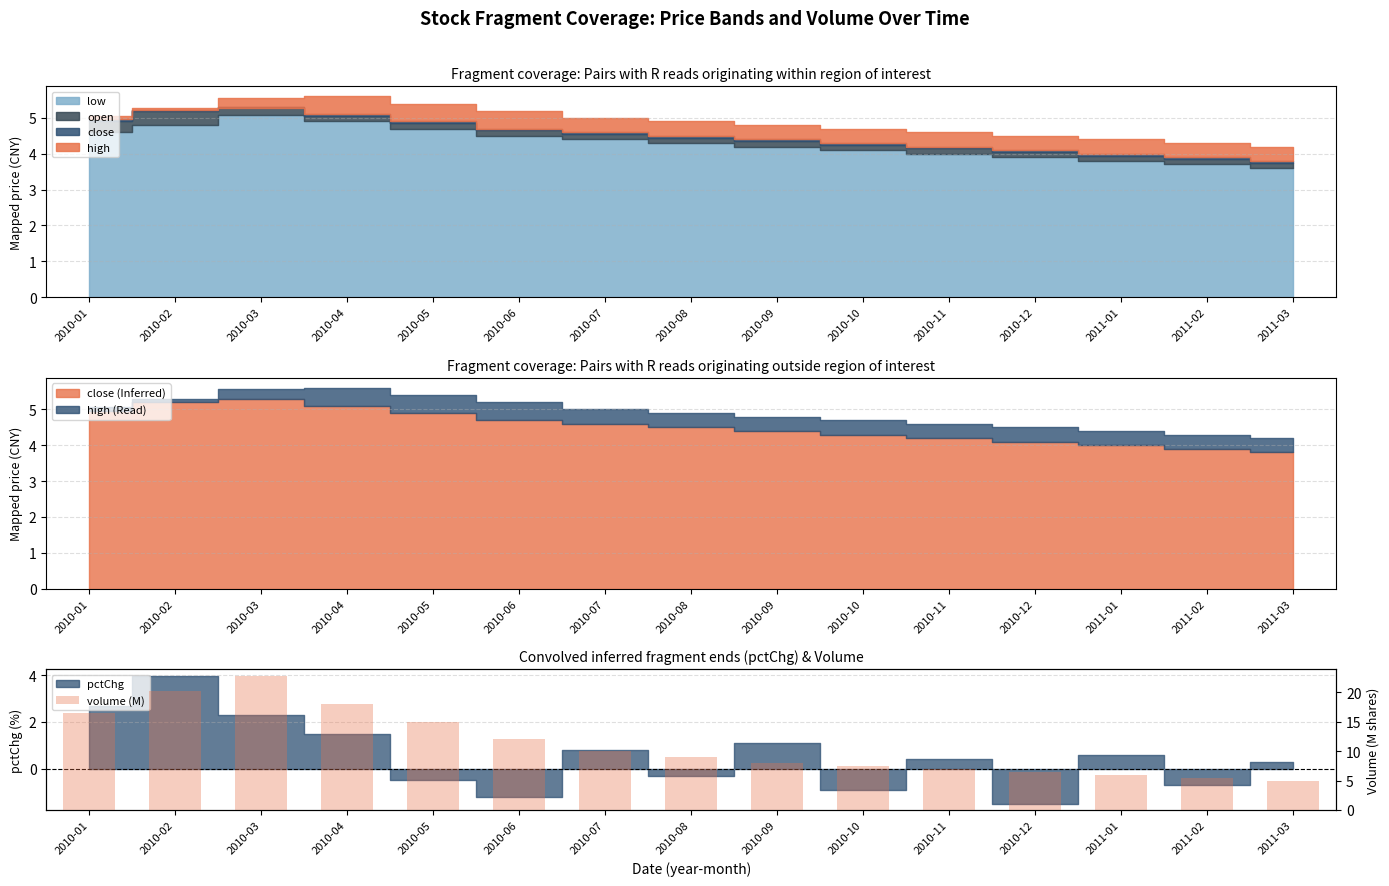

Reading left to right, list all the values displayed in this chart.

2010-01=16.5	2010-02=20.3	2010-03=22.8	2010-04=18.0	2010-05=15.0	2010-06=12.0	2010-07=10.0	2010-08=9.0	2010-09=8.0	2010-10=7.5	2010-11=7.0	2010-12=6.5	2011-01=6.0	2011-02=5.5	2011-03=5.0